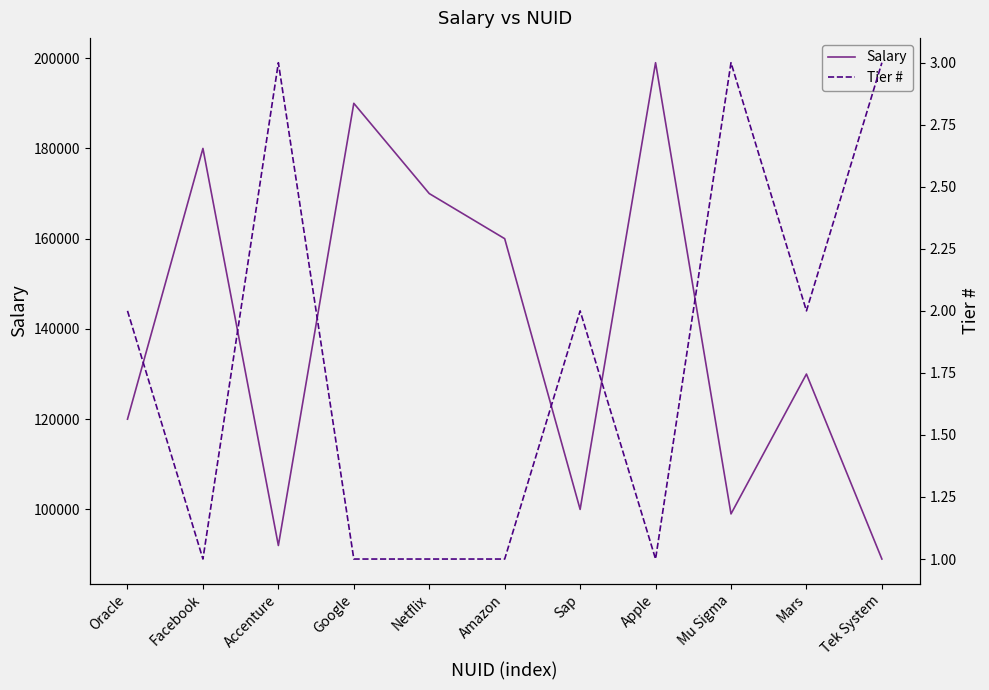

Which label corresponds to the smallest value in the chart?

Facebook